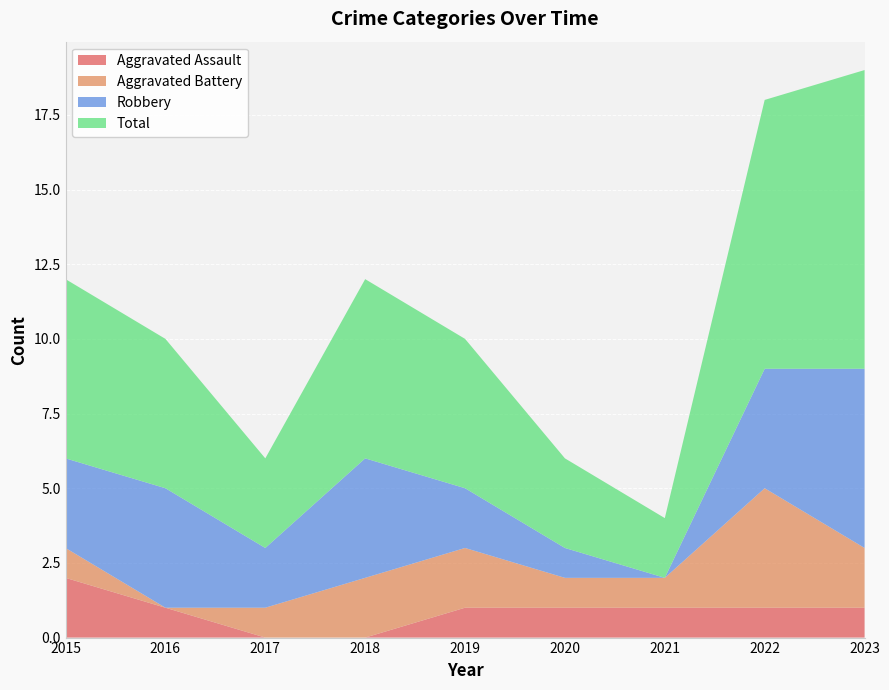

Reading left to right, transcribe all the data shown in this chart.

Aggravated Assault: 2	1	0	0	1	1	1	1	1
Aggravated Battery: 1	0	1	2	2	1	1	4	2
Robbery: 3	4	2	4	2	1	0	4	6
Total: 6	5	3	6	5	3	2	9	10